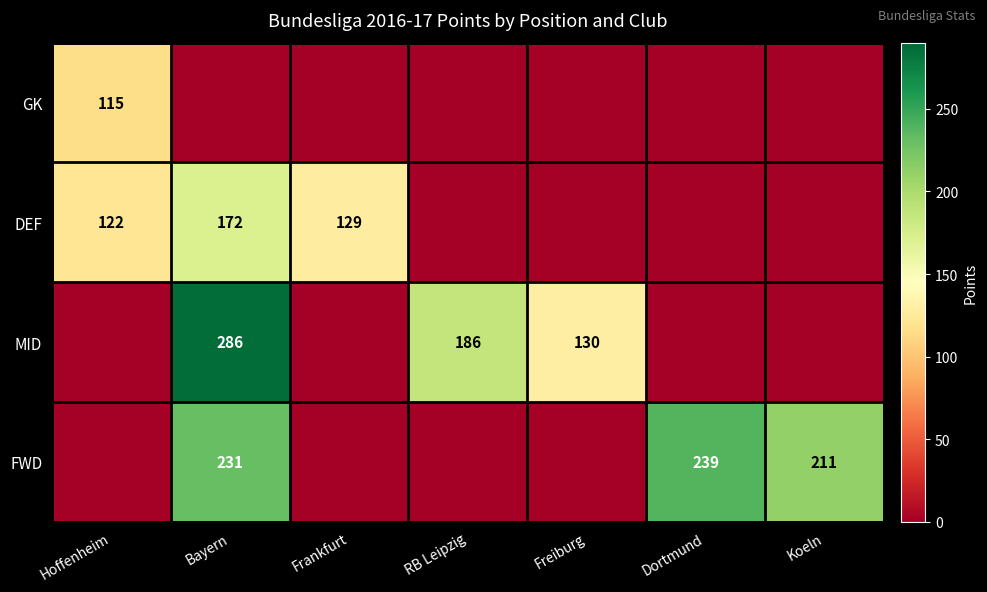

The MID series shows 130 at Freiburg. True or false?

True